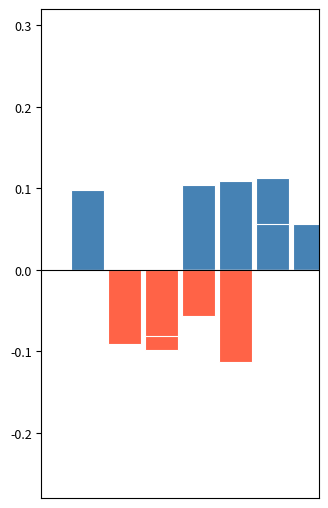

The tributePerP series shows -0.0 at 0. True or false?

False